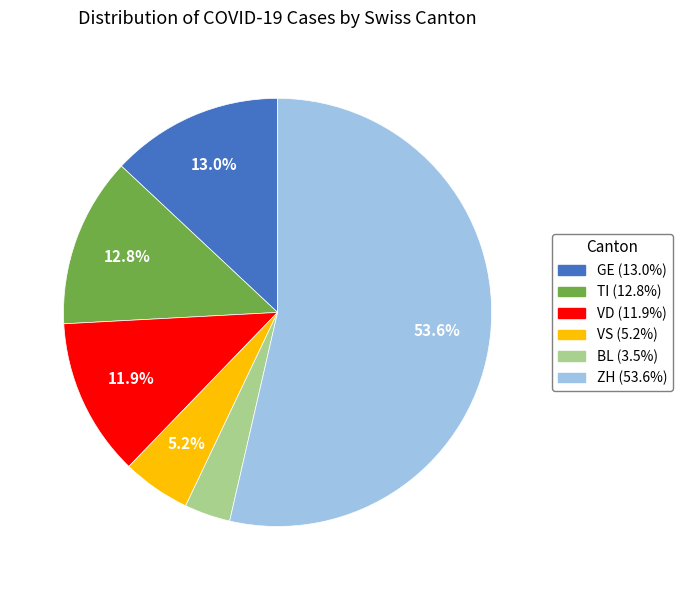

Is there any slice that represents more than half of the pie?

Yes